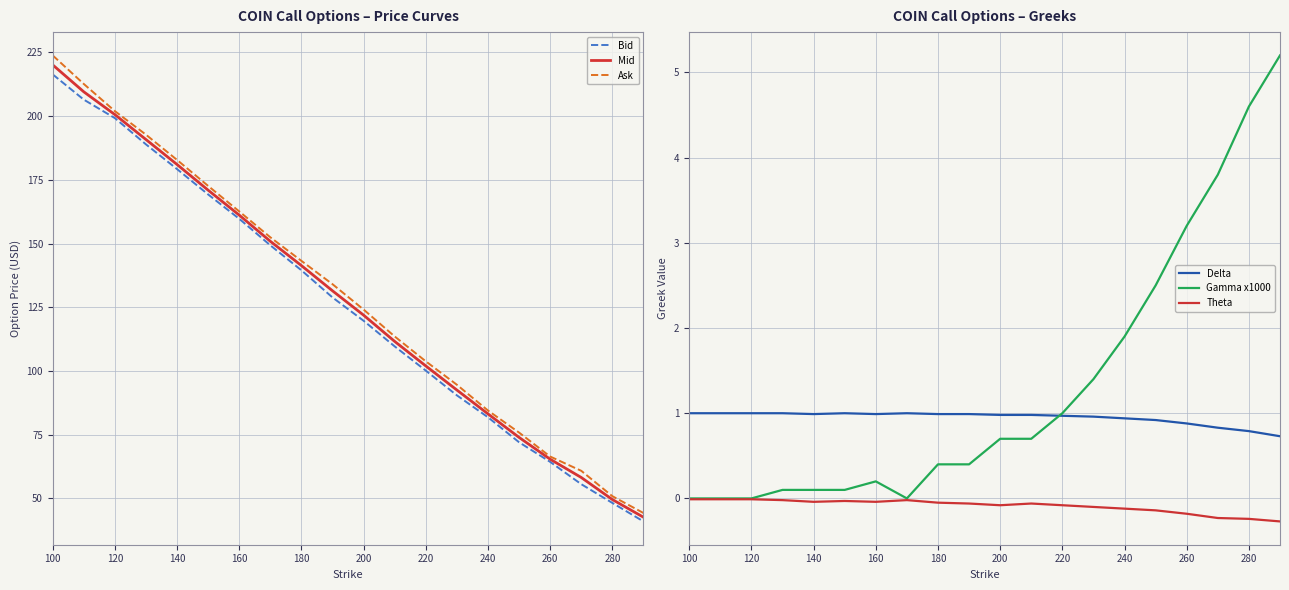

What value does the Delta series have at 280?

0.8